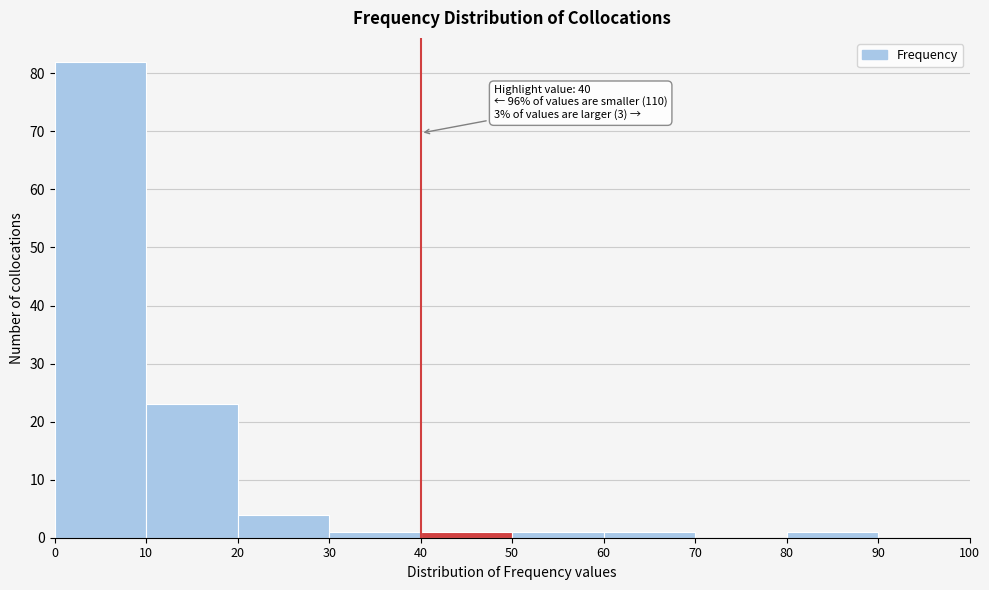

Which range on the x-axis has the tallest bar?

0 to 10